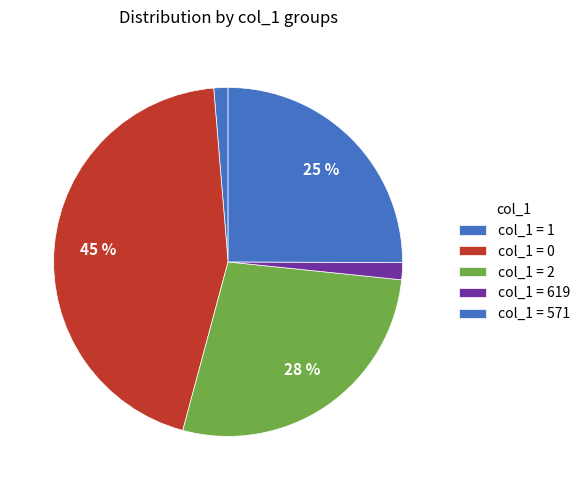

How many slices are in this pie chart?

5